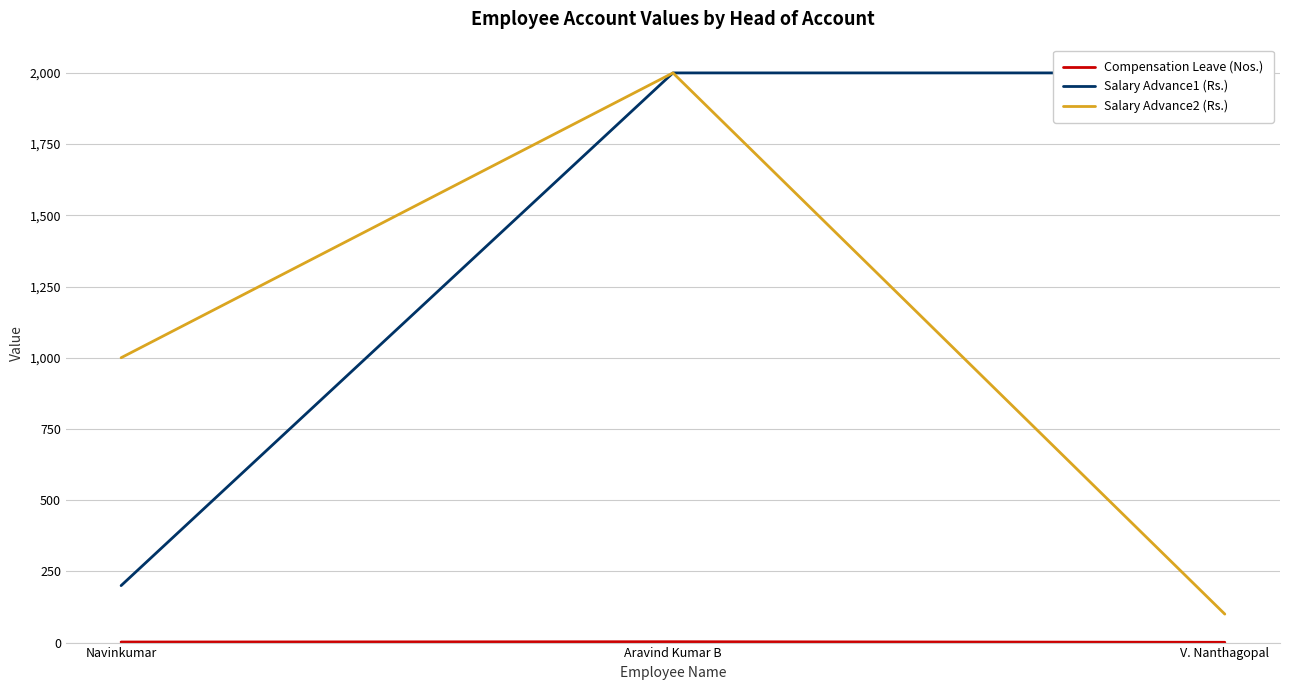

How many values in the Compensation Leave (Nos.) series exceed 2?

1